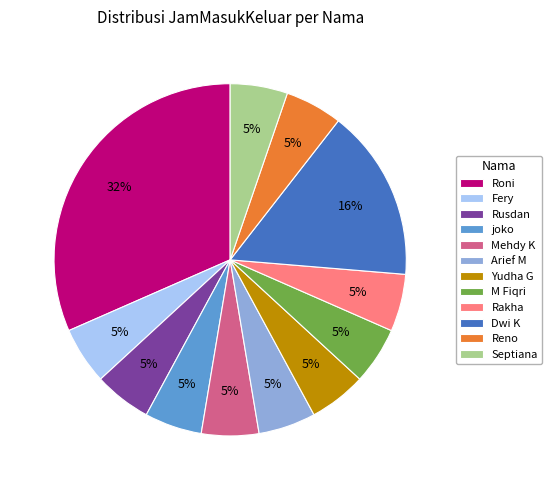

To the nearest percent, what percentage of the pie is M Fiqri?

5%